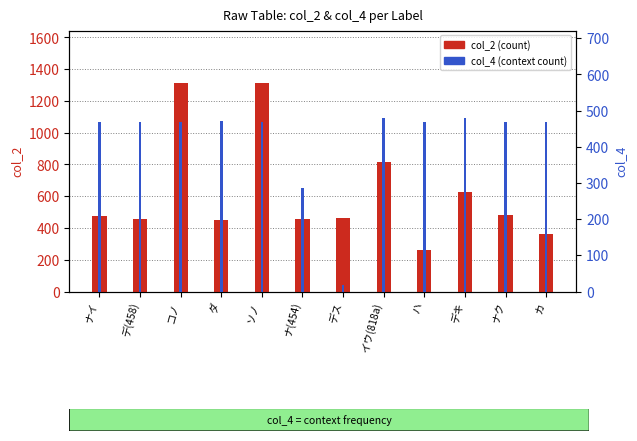

At which category is the sum across all series the highest?

コノ